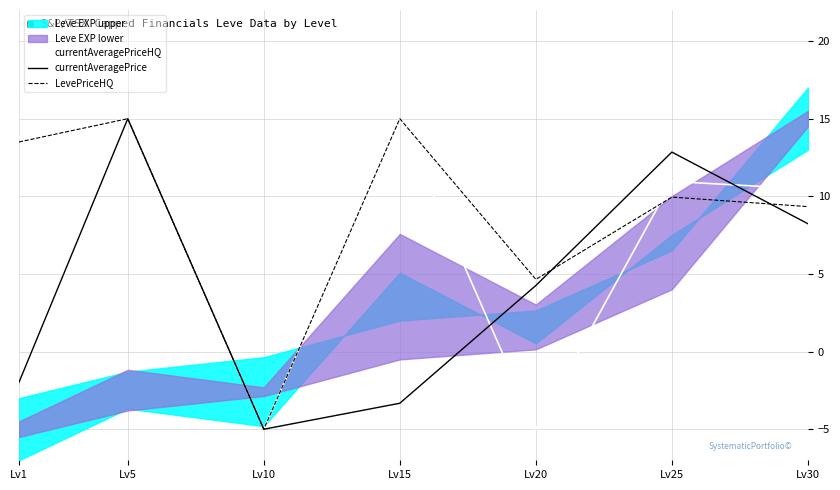

At which category is the sum across all series the highest?

Lv5